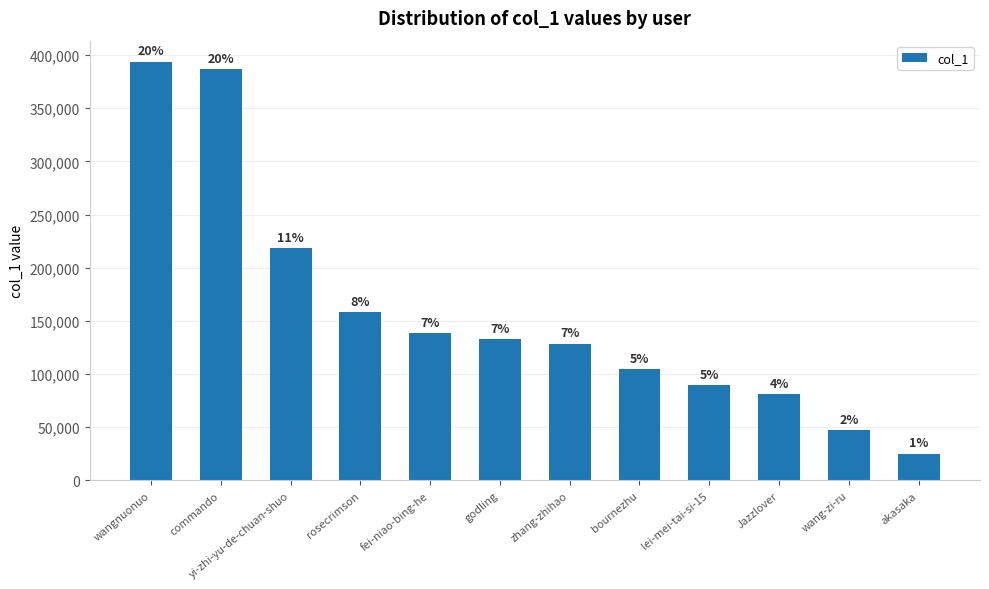

How many bars are there in total?

12